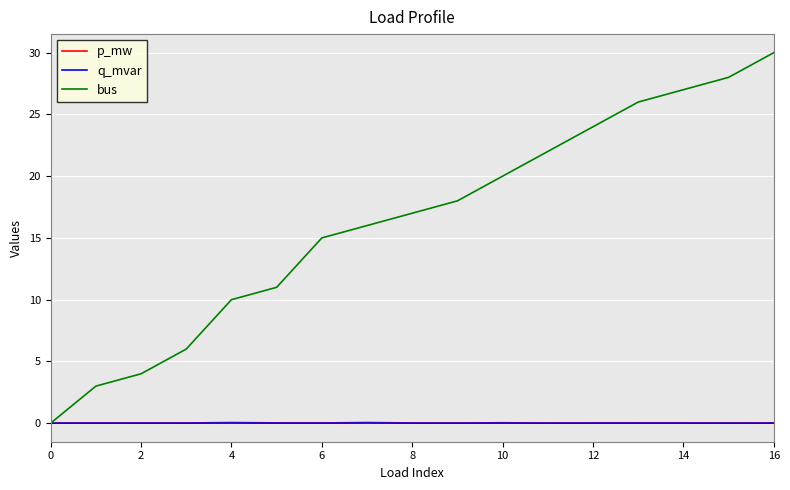

Which series has the widest spread of values?

bus